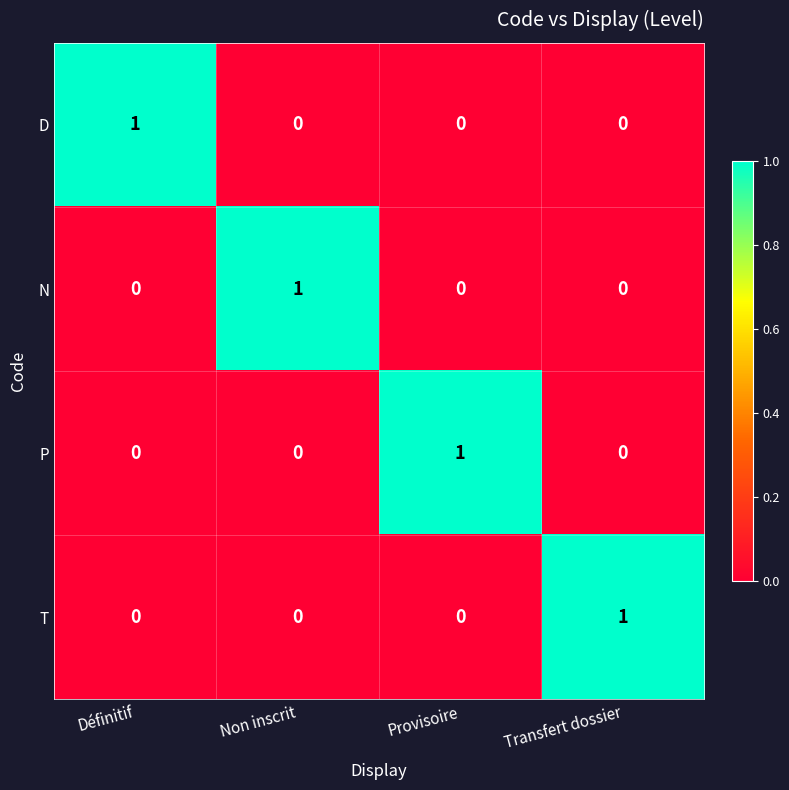

Is it true that N equals -1 at Provisoire?

False